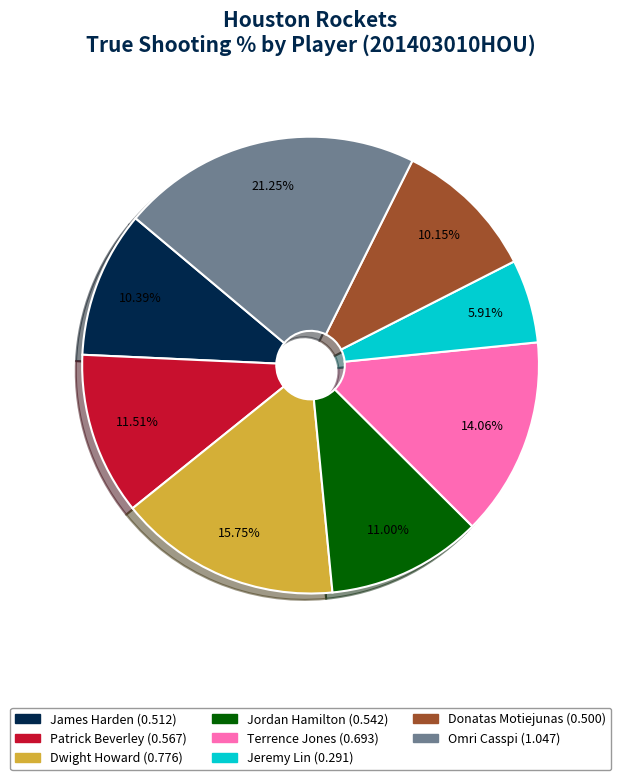

Is there any slice that represents more than half of the pie?

No